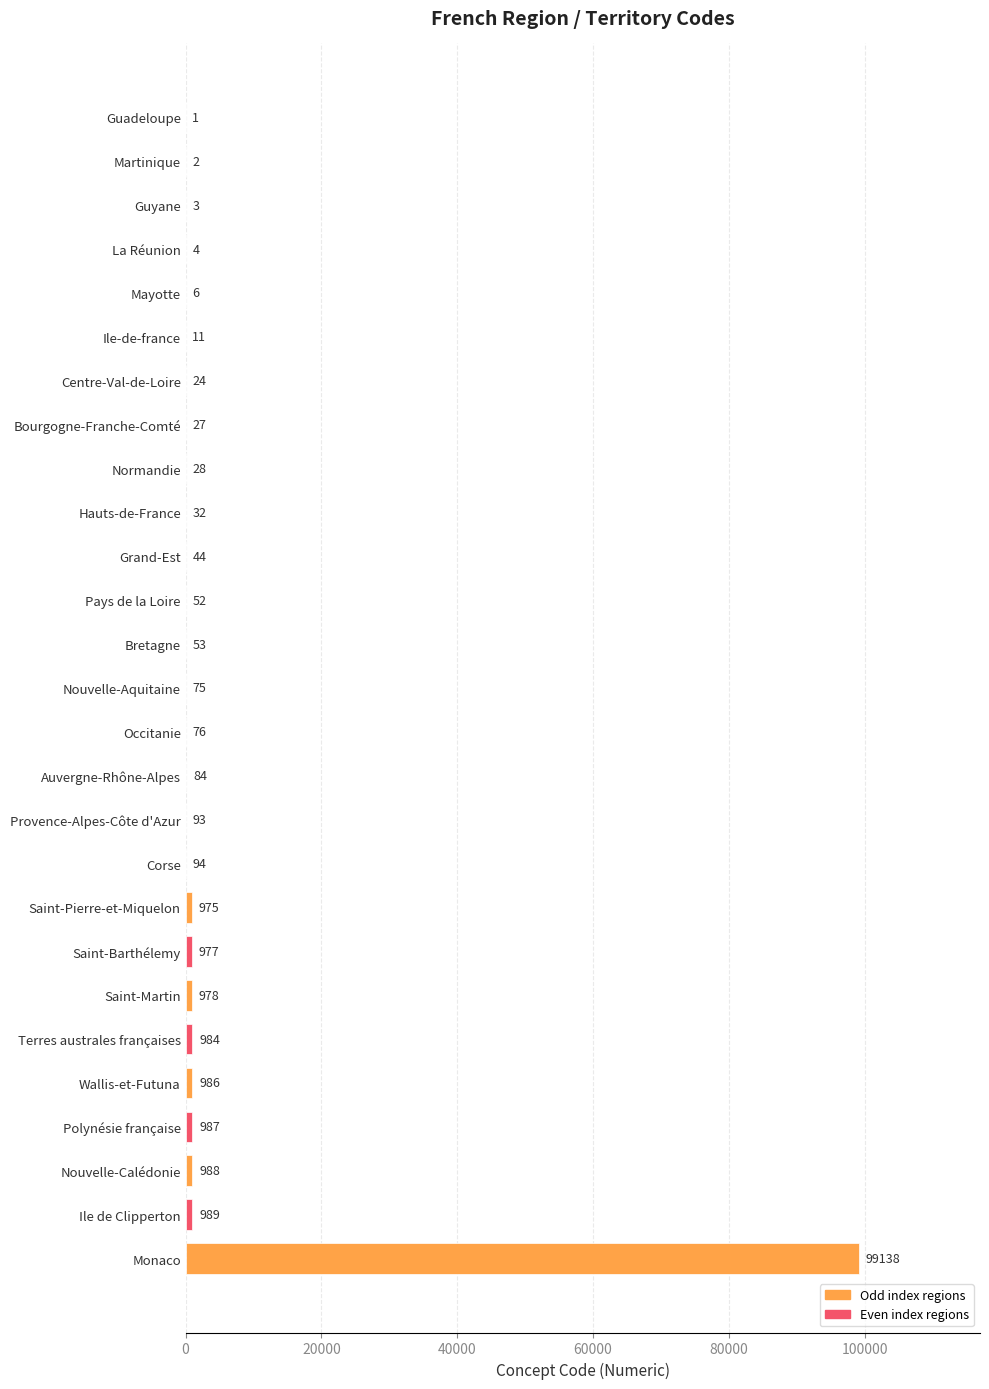

Reading top to bottom, list all the values displayed in this chart.

Guadeloupe=1	Martinique=2	Guyane=3	La Réunion=4	Mayotte=6	Ile-de-france=11	Centre-Val-de-Loire=24	Bourgogne-Franche-Comté=27	Normandie=28	Hauts-de-France=32	Grand-Est=44	Pays de la Loire=52	Bretagne=53	Nouvelle-Aquitaine=75	Occitanie=76	Auvergne-Rhône-Alpes=84	Provence-Alpes-Côte d'Azur=93	Corse=94	Saint-Pierre-et-Miquelon=975	Saint-Barthélemy=977	Saint-Martin=978	Terres australes françaises=984	Wallis-et-Futuna=986	Polynésie française=987	Nouvelle-Calédonie=988	Ile de Clipperton=989	Monaco=99138